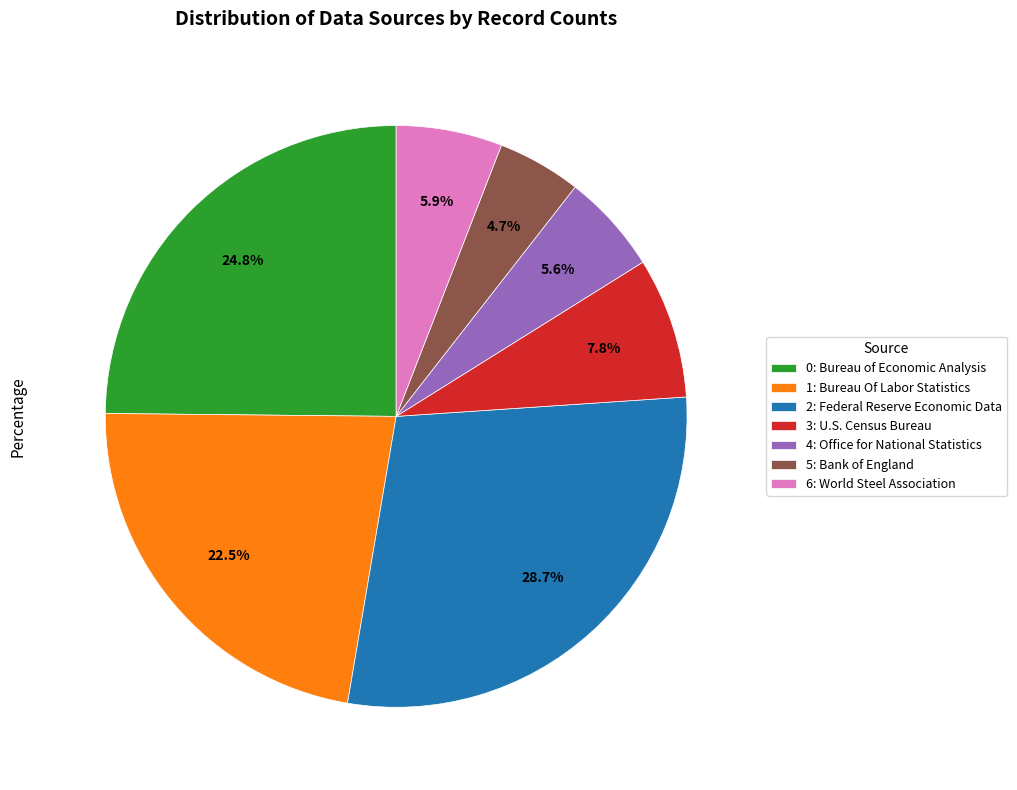

To the nearest percent, what is the difference between the largest and smallest slice percentages?

24%